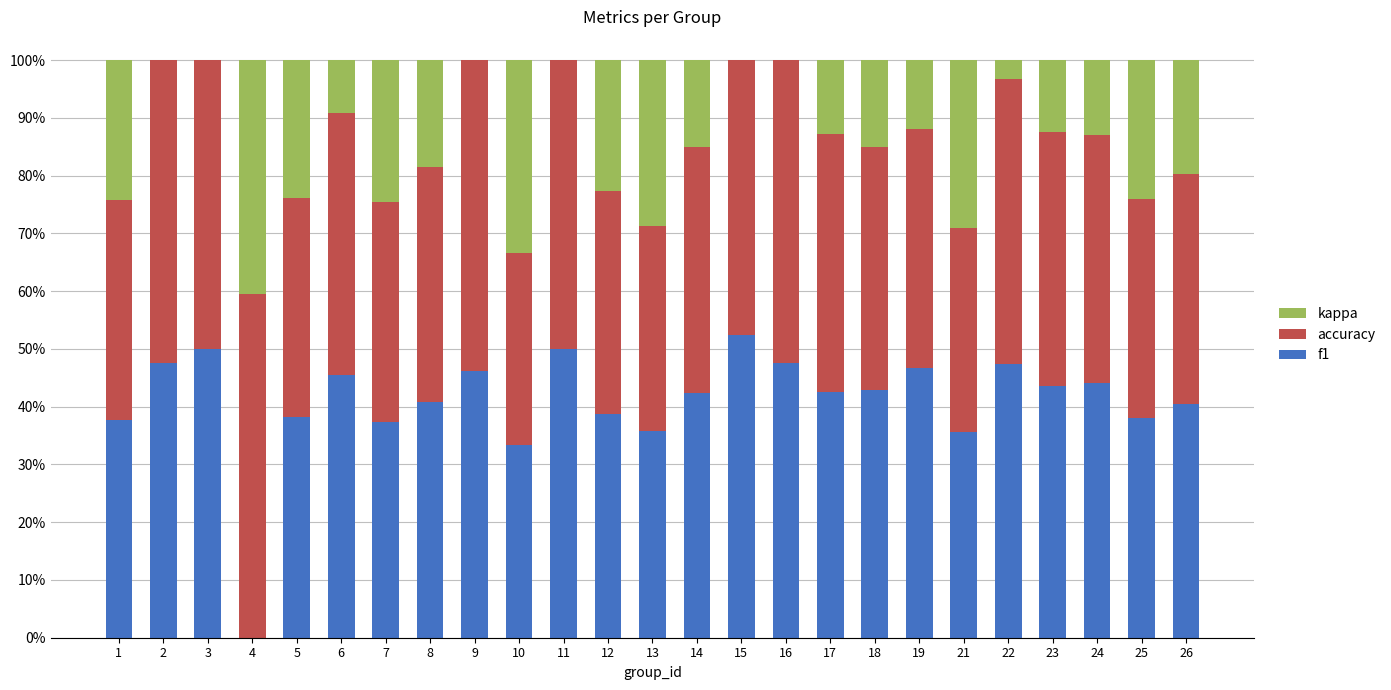

What are all the series names shown in the legend?

kappa, accuracy, f1